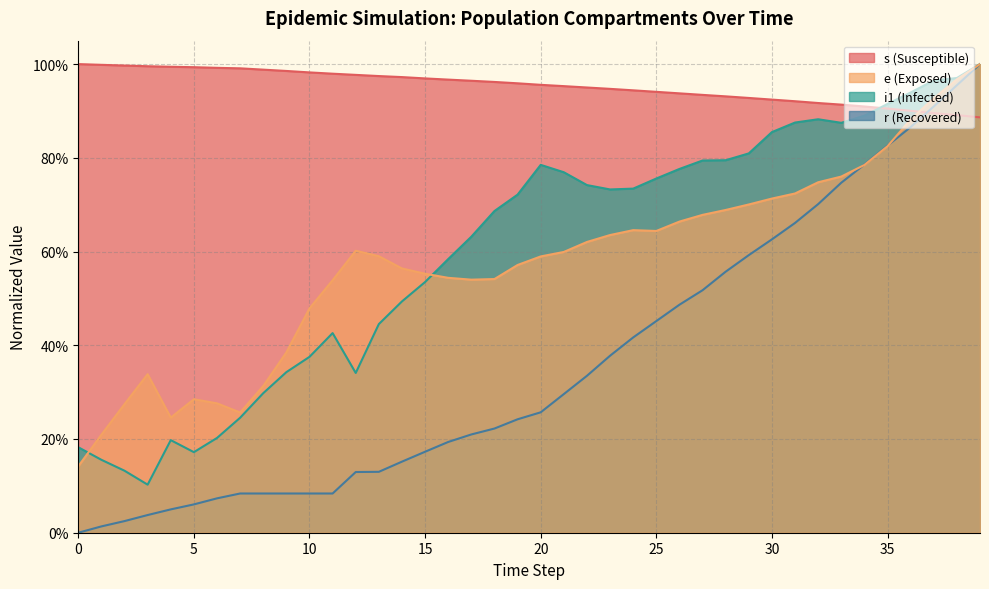

Which series ends up on top after the final intersection of i1 and e?

i1